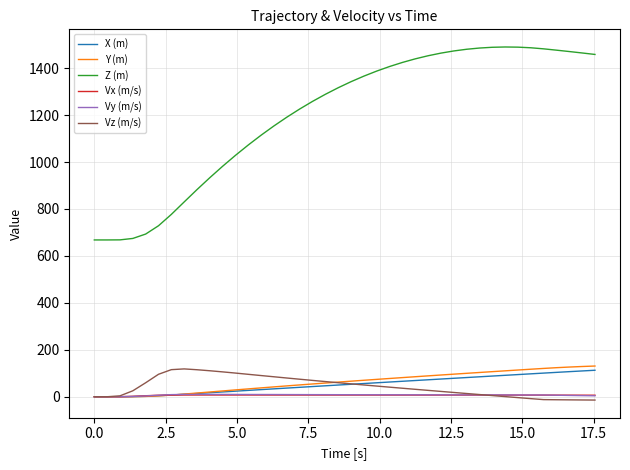

What is the maximum value shown in the chart?

1490.0